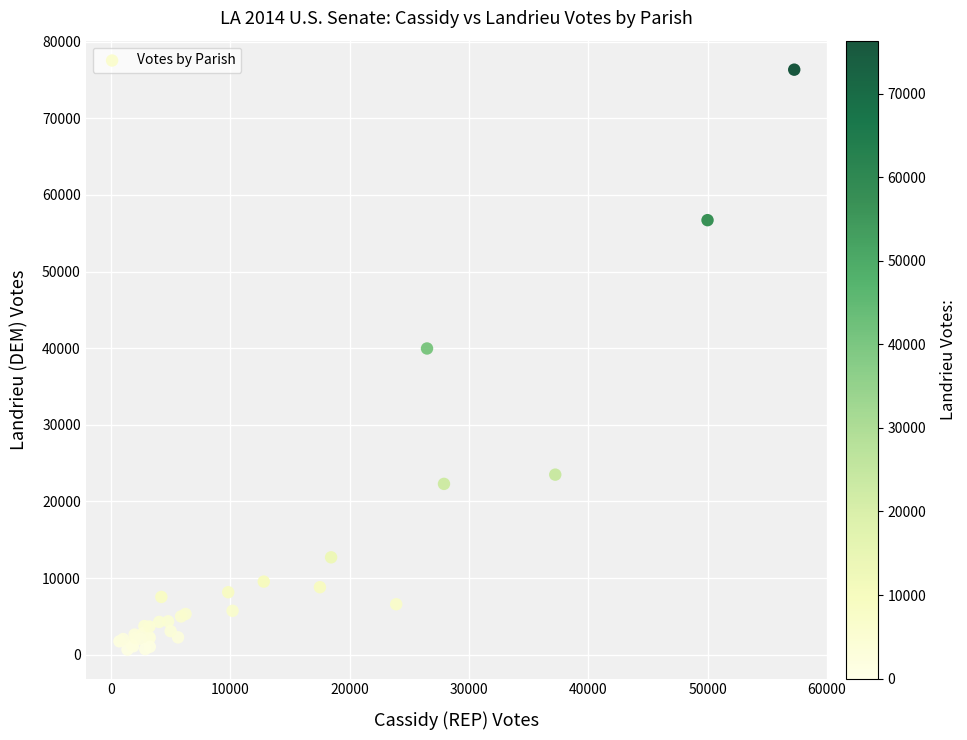

What Y value in the scatter plot is closest to 38510?

39963